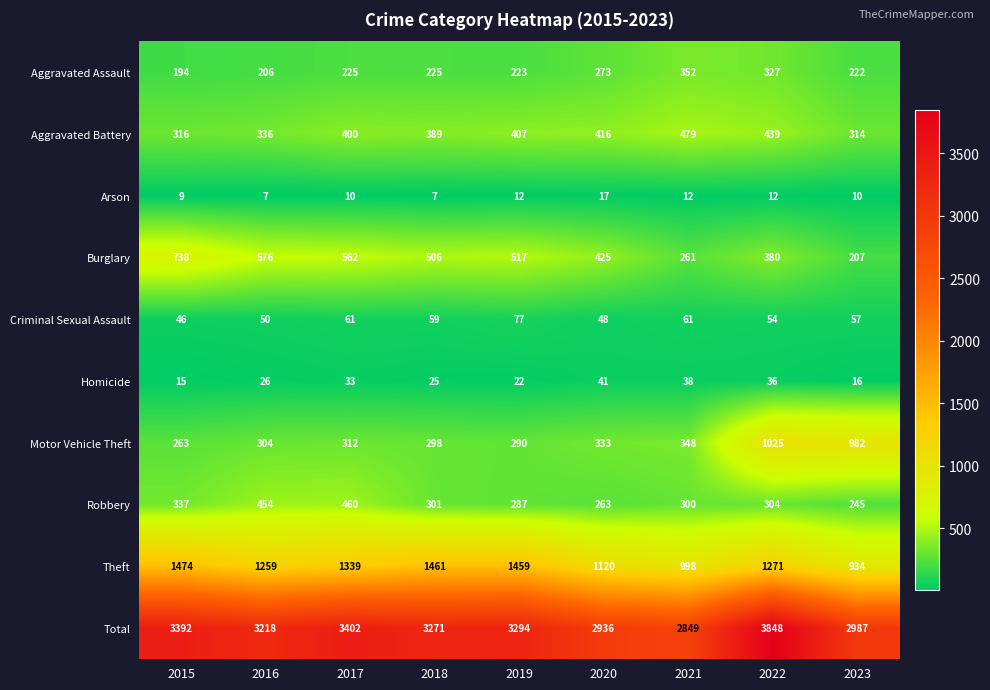

What is the sum of the Arson values at 2019 and 2015?

21